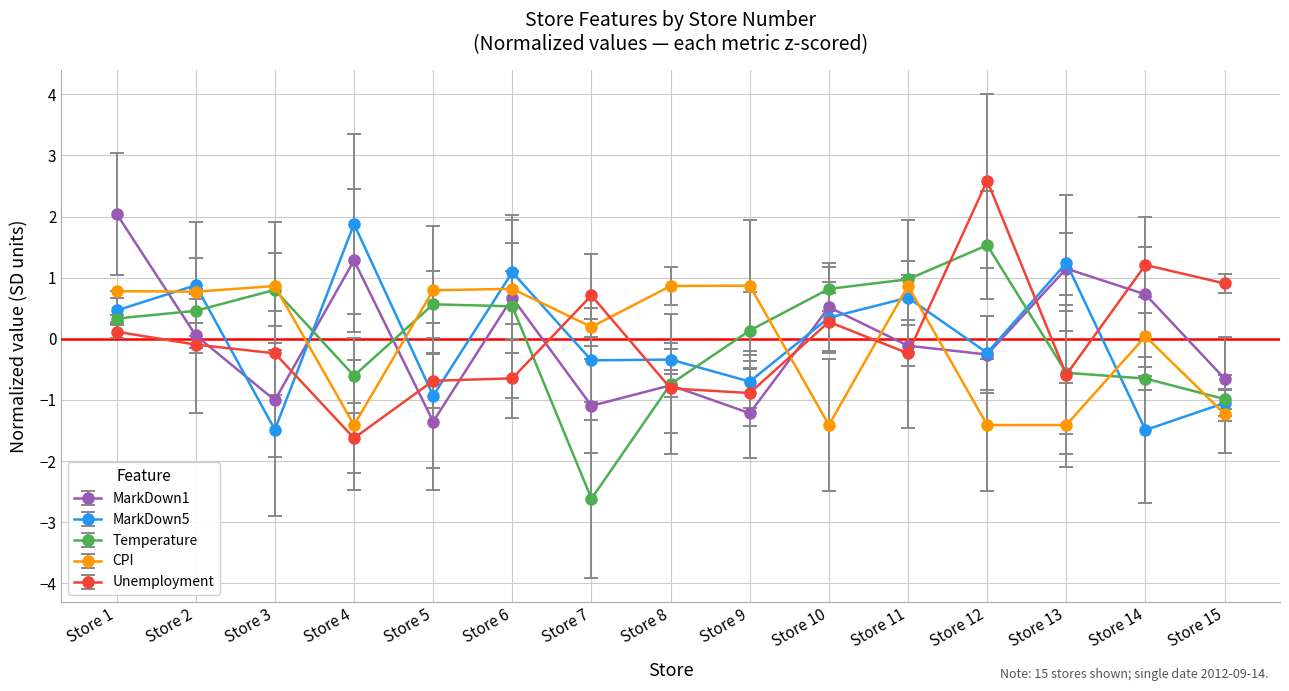

How many lines are shown in the chart?

5